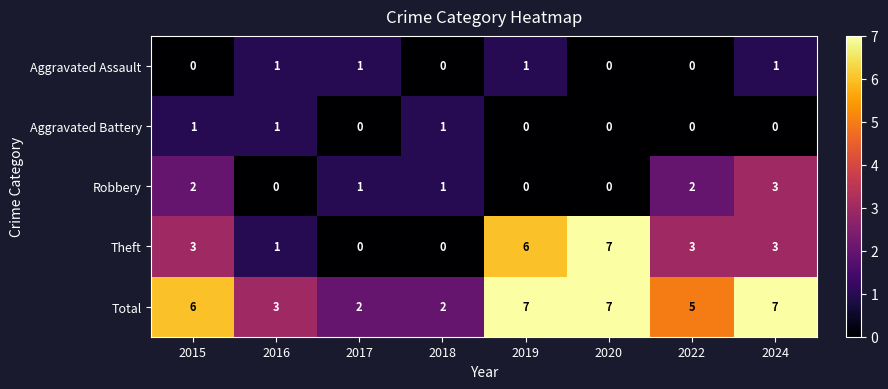

Where does the Robbery series first go above 1?

2015